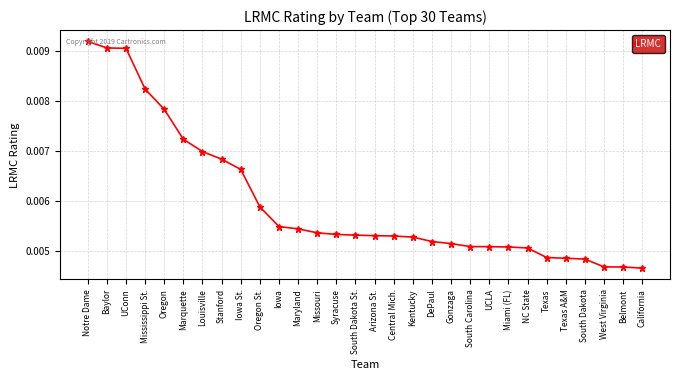

Which category has the highest value across all series?

Notre Dame